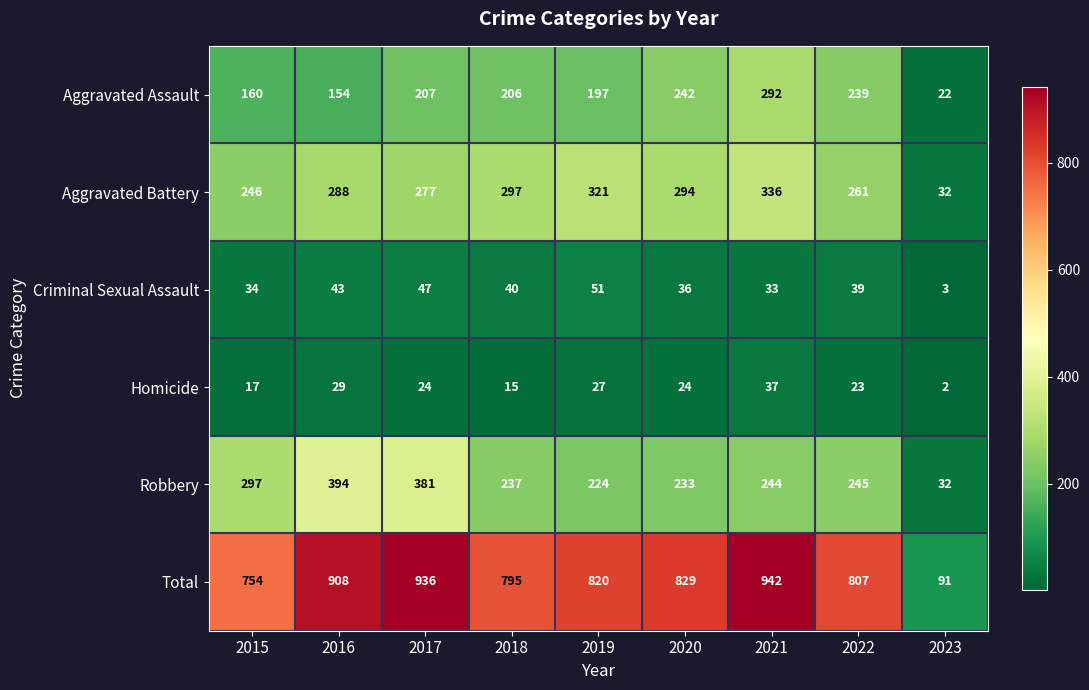

Which category has the lowest value across all series?

2023